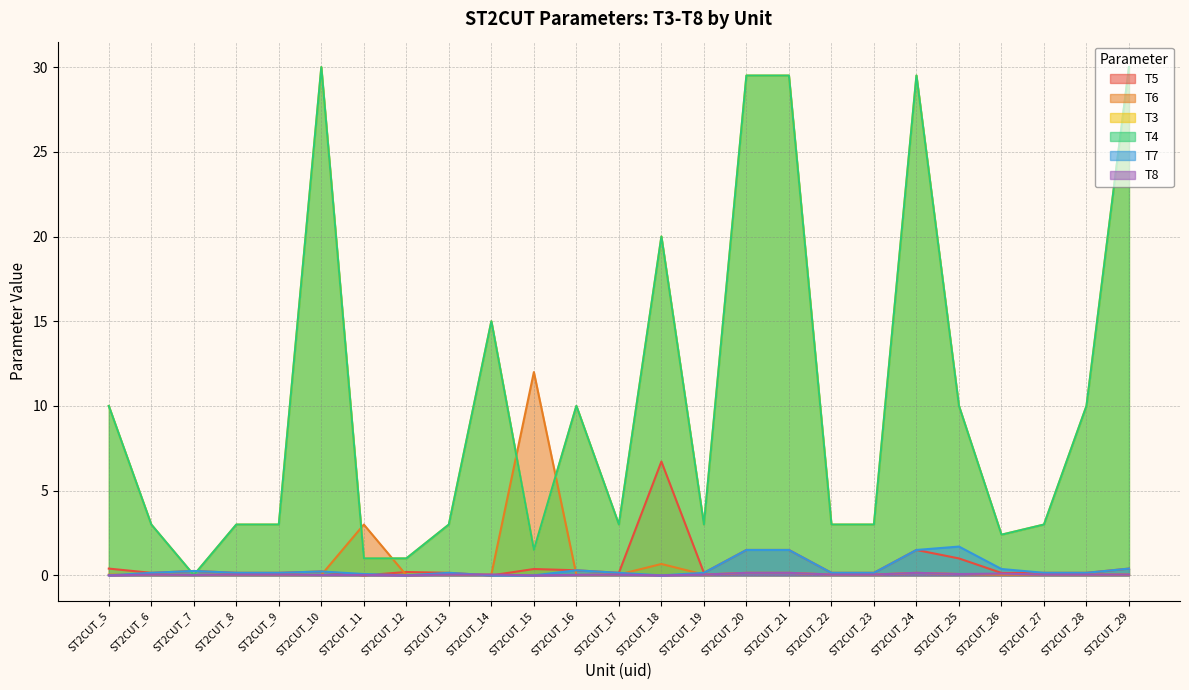

Which series has the largest range (max minus min)?

T3